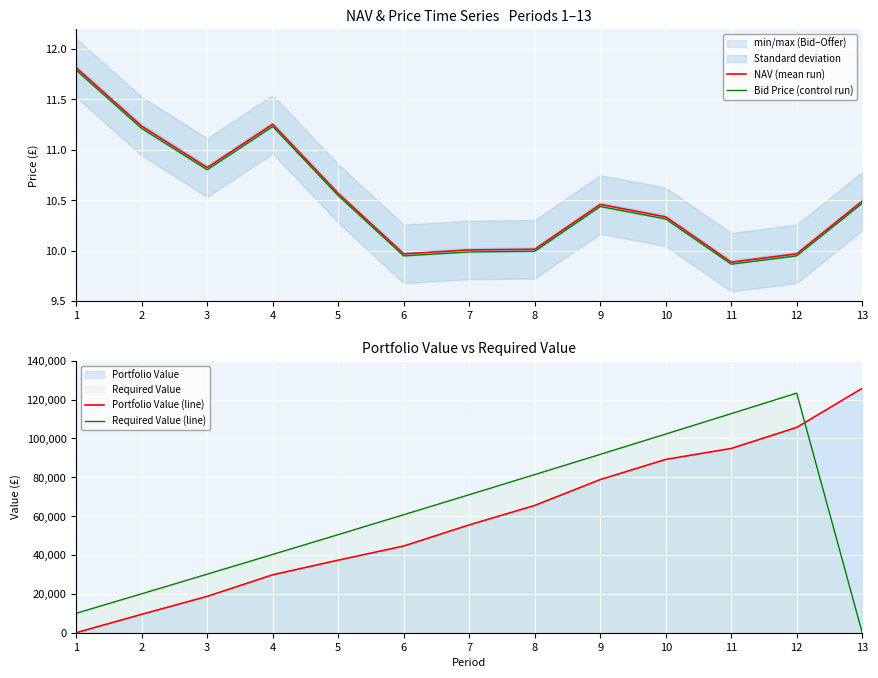

Reading left to right, list all the values displayed in this chart.

NAV (mean run): 11.8	11.2	10.8	11.3	10.6	10.0	10.0	10.0	10.5	10.3	9.9	10.0	10.5
Bid Price (control run): 11.8	11.2	10.8	11.2	10.5	9.9	10.0	10.0	10.4	10.3	9.9	9.9	10.5
Portfolio Value (line): 0.0	9471.6	18720.6	29820.7	37353.1	44624.6	55517.1	65519.7	78837.2	89219.5	94865.6	105705.4	125818.2
Required Value (line): 10000.0	20050.0	30150.2	40301.0	50502.5	60755.0	71058.8	81414.1	91821.2	102280.3	112791.7	123355.6	0.0